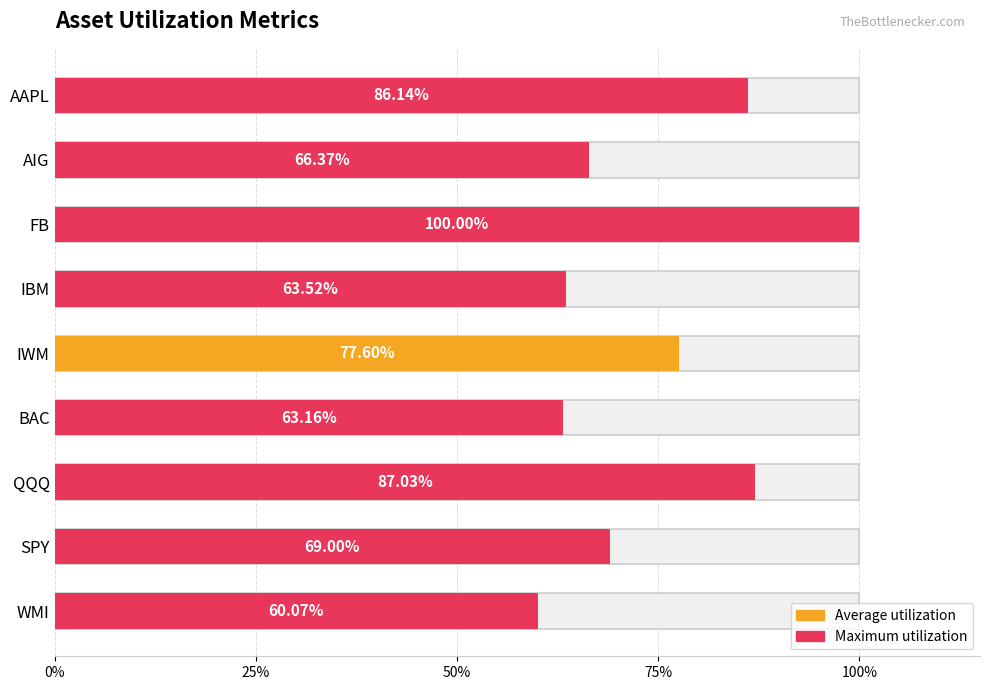

Reading left to right, list all the values displayed in this chart.

0.9	0.7	1.0	0.6	0.8	0.6	0.9	0.7	0.6